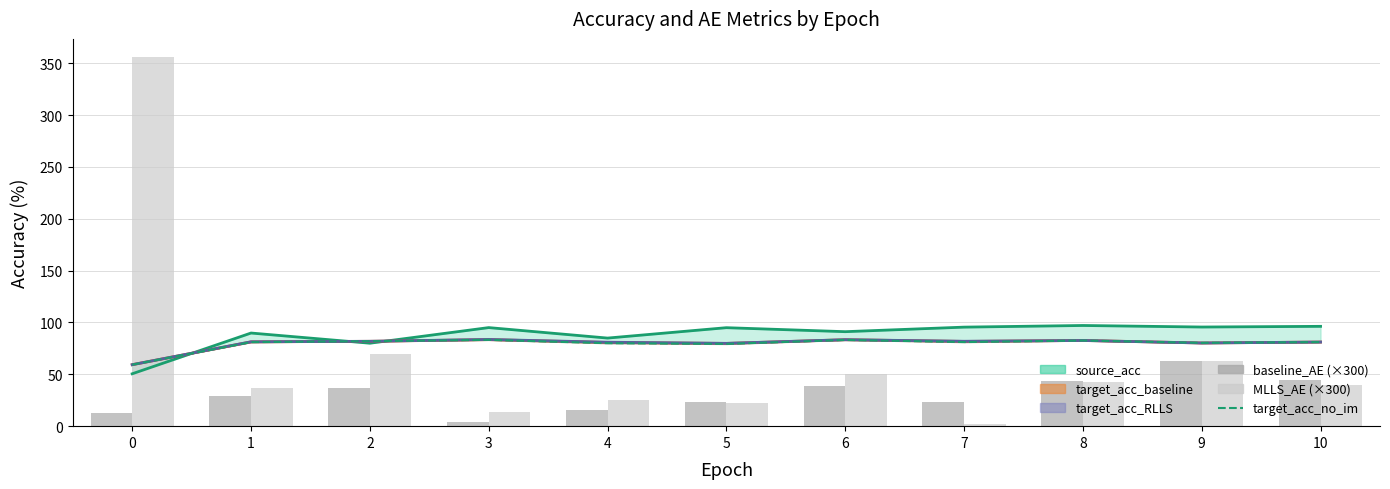

Read the target_acc_no_im value at 8.

82.6